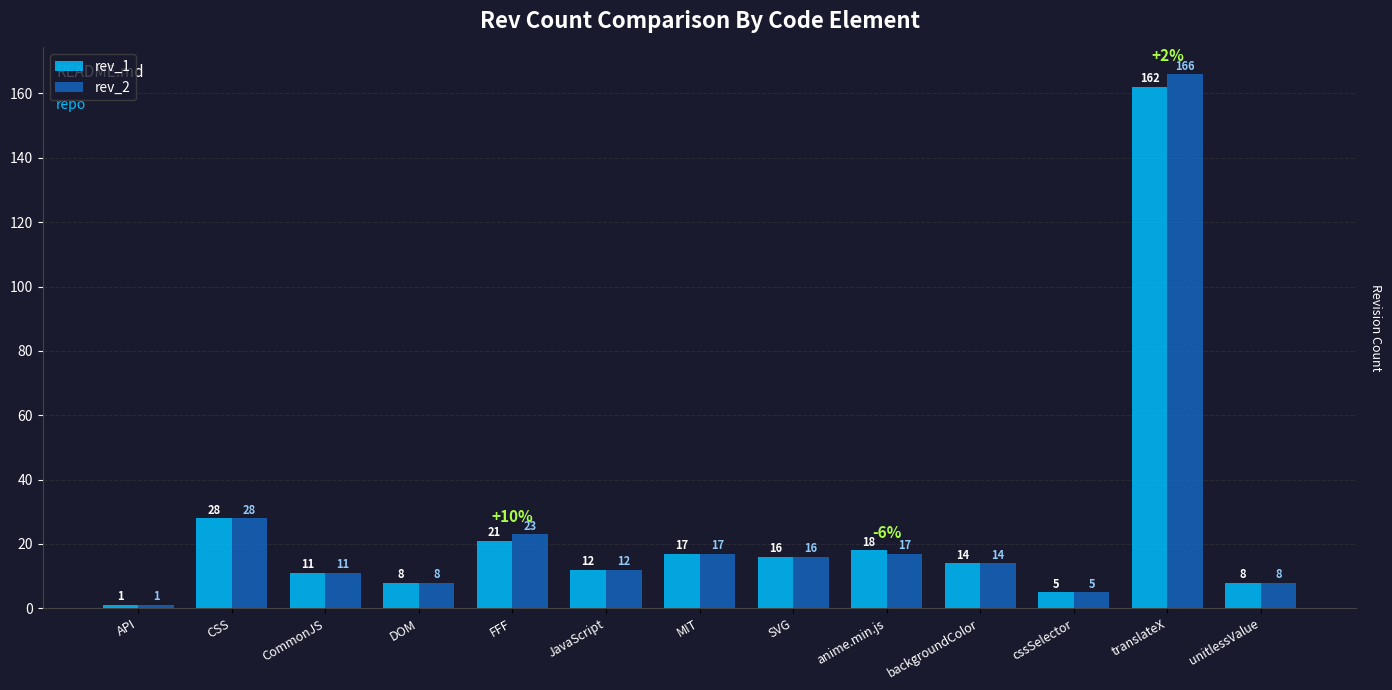

The rev_2 series shows 11 at CommonJS. True or false?

True